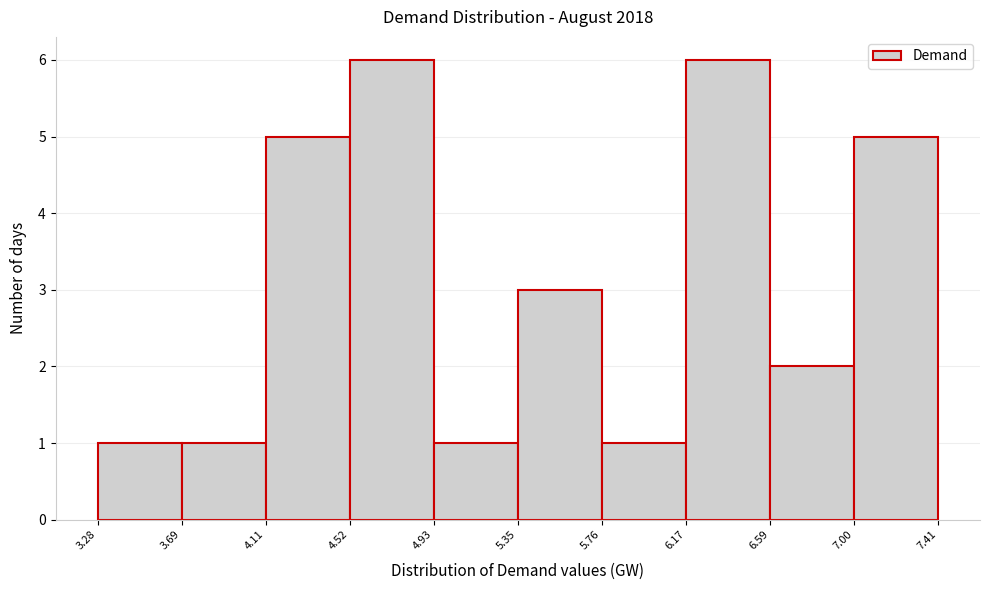

Reading left to right, list every bar in this chart as the range it spans on the x-axis followed by its height. The values are not printed on the chart, so give them approximately, as read against the axis.

3.28 to 3.69: 1
3.69 to 4.11: 1
4.11 to 4.52: 5
4.52 to 4.93: 6
4.93 to 5.35: 1
5.35 to 5.76: 3
5.76 to 6.17: 1
6.17 to 6.59: 6
6.59 to 7.00: 2
7.00 to 7.41: 5